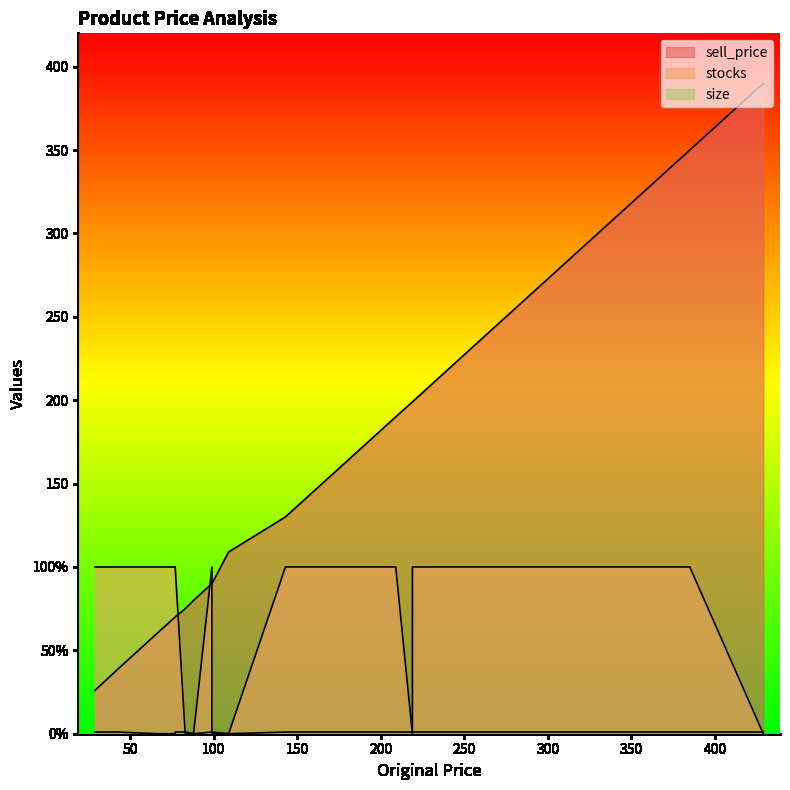

What are all the series names shown in the legend?

sell_price, stocks, size